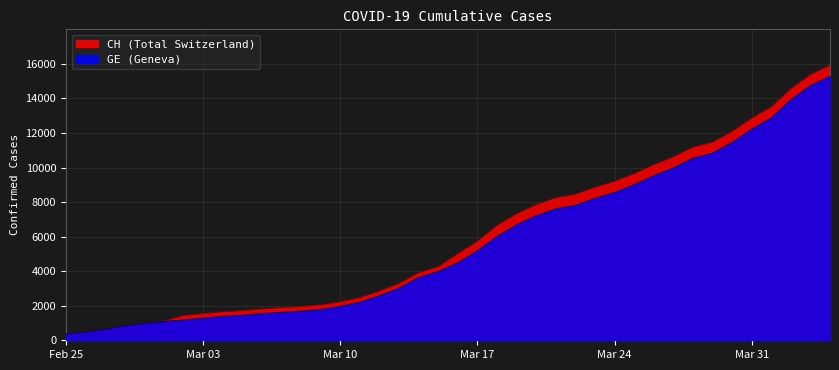

True or false: CH and GE cross at least once.

False